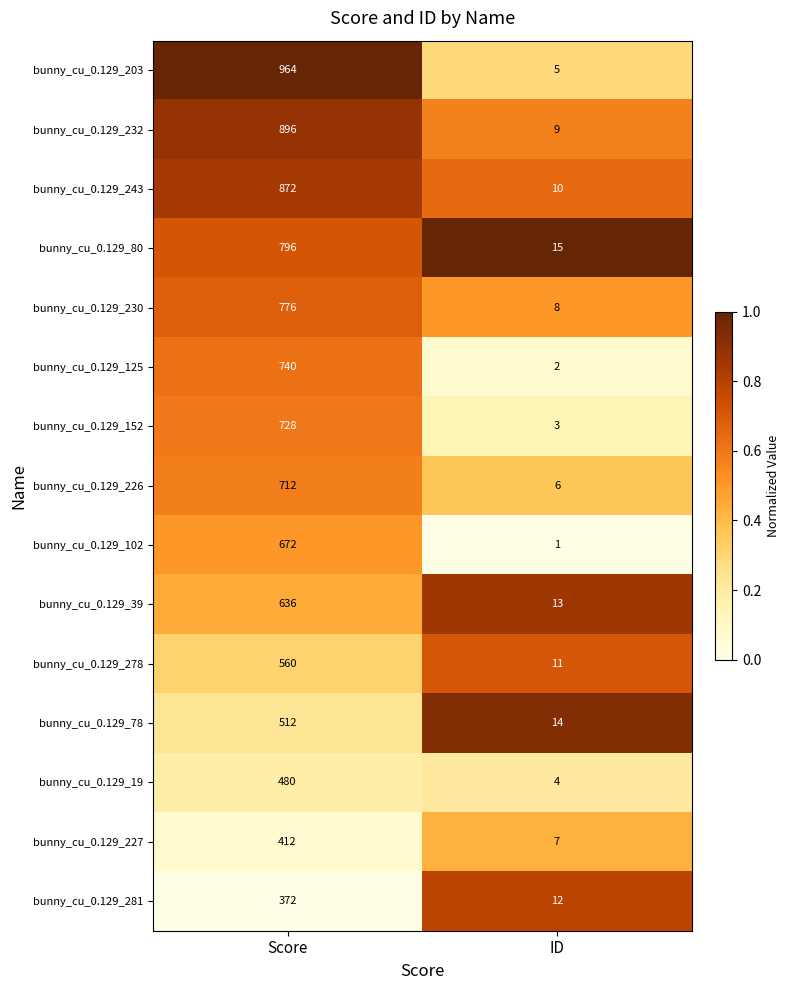

Where is bunny_cu_0.129_278 nearest to the value 285?

ID